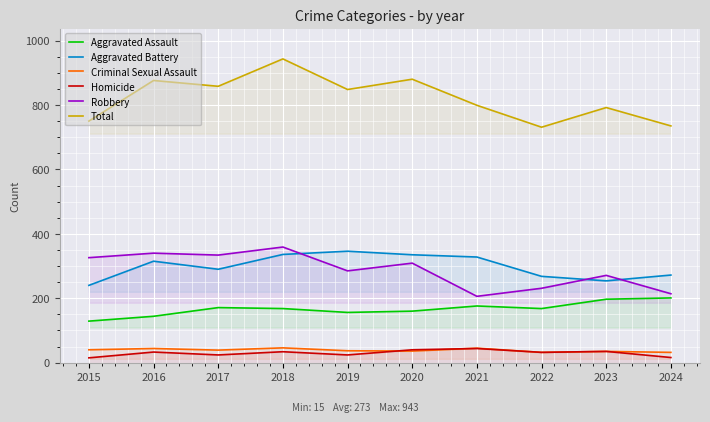

True or false: Robbery and Criminal Sexual Assault intersect in this chart.

False